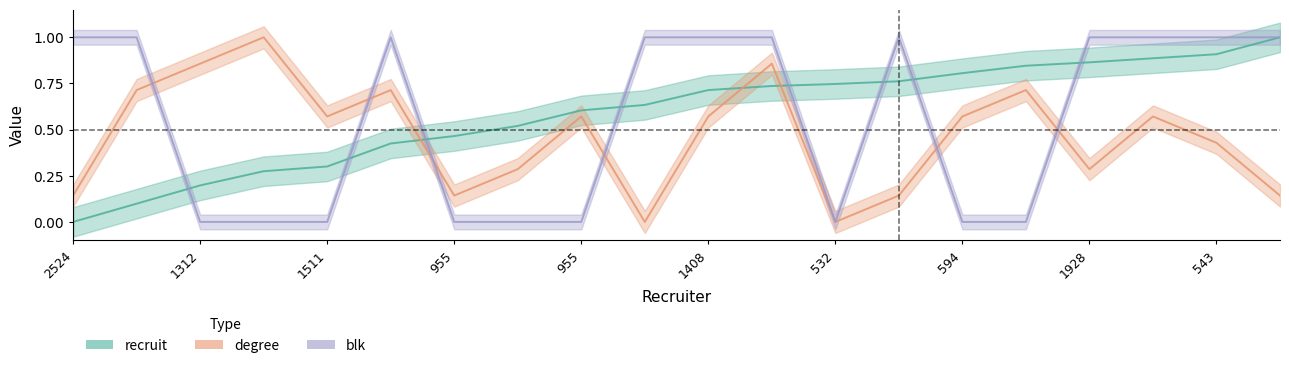

True or false: degree has more than 1 points higher than both neighbors.

True